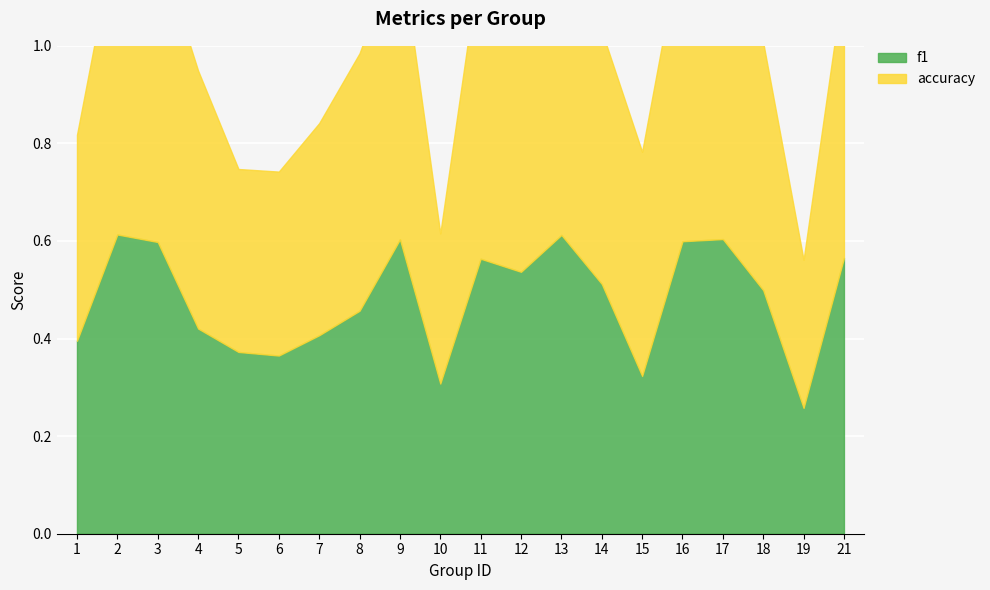

Rank the categories by accuracy value from lowest to highest.

19, 10, 5, 6, 1, 7, 15, 18, 14, 8, 4, 21, 12, 9, 3, 13, 11, 16, 2, 17